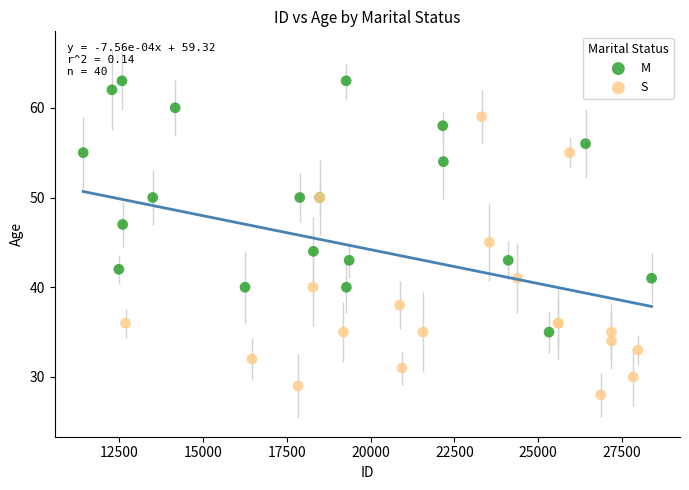

Which series contains the highest Y value?

M